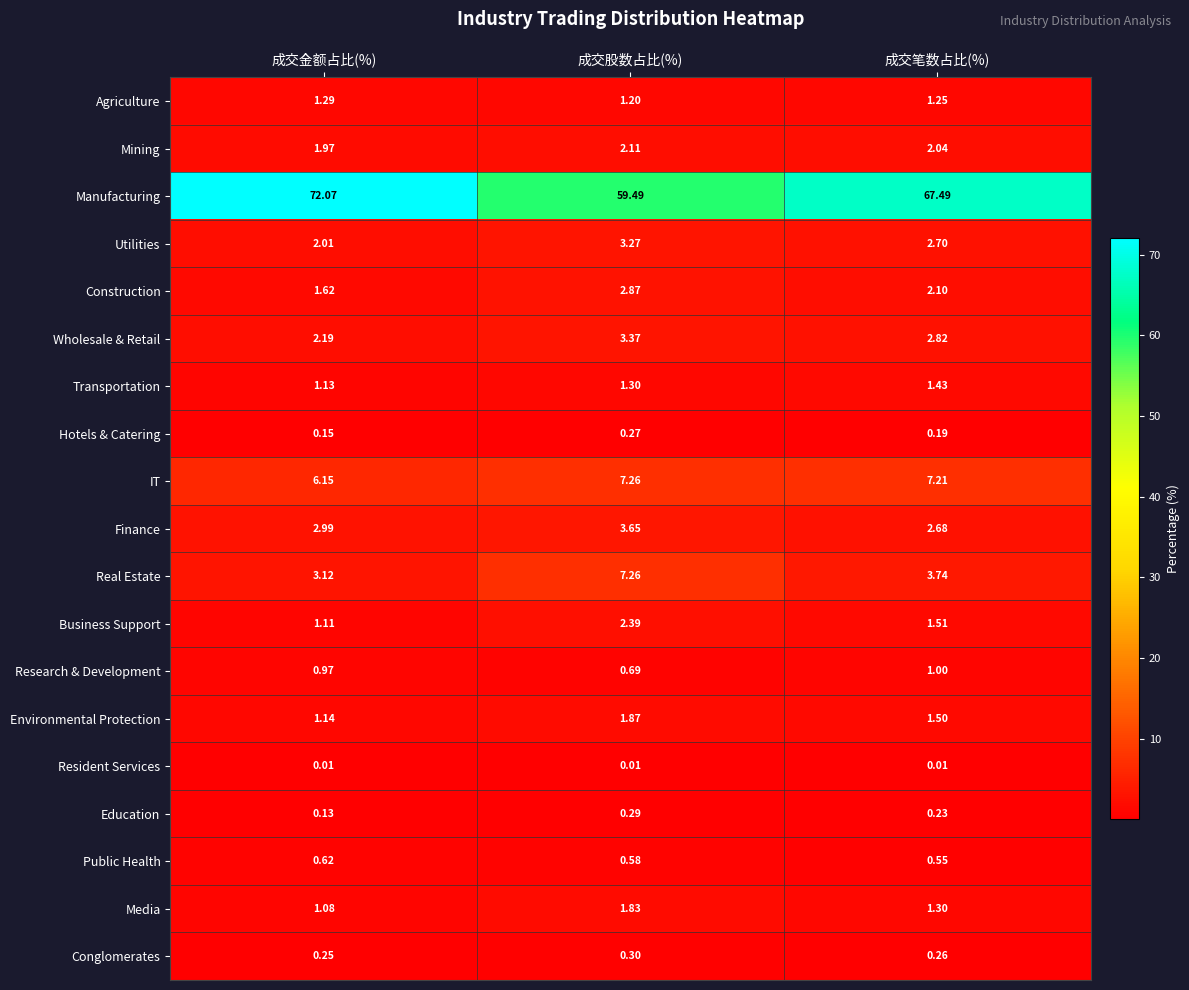

Which series has the largest total across all categories?

Manufacturing